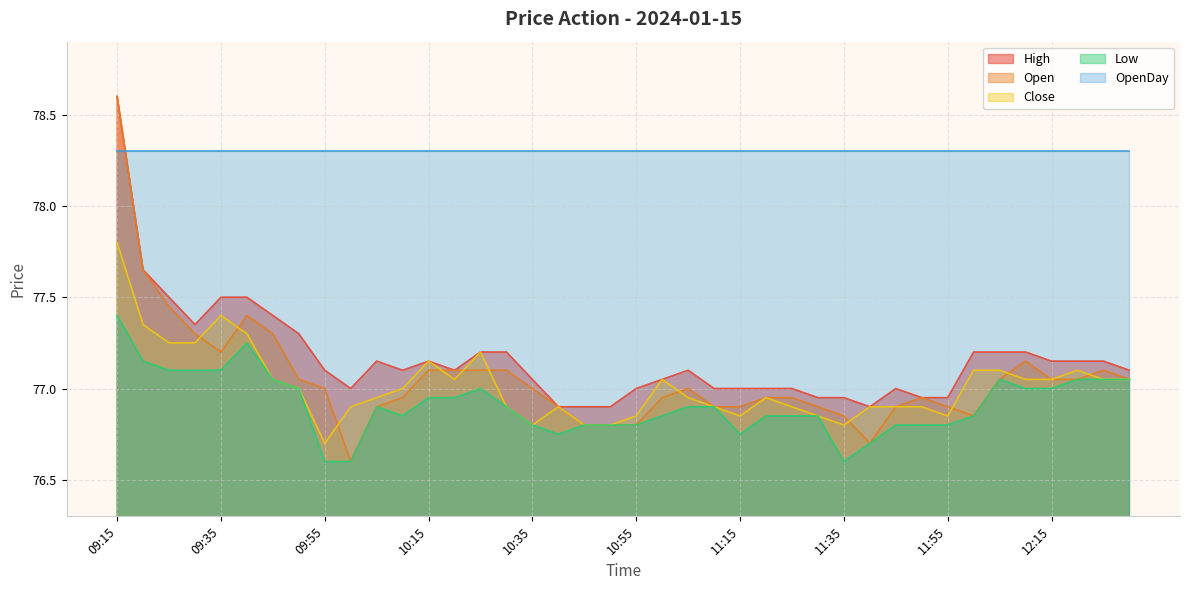

Does the chart have visible grid lines?

Yes